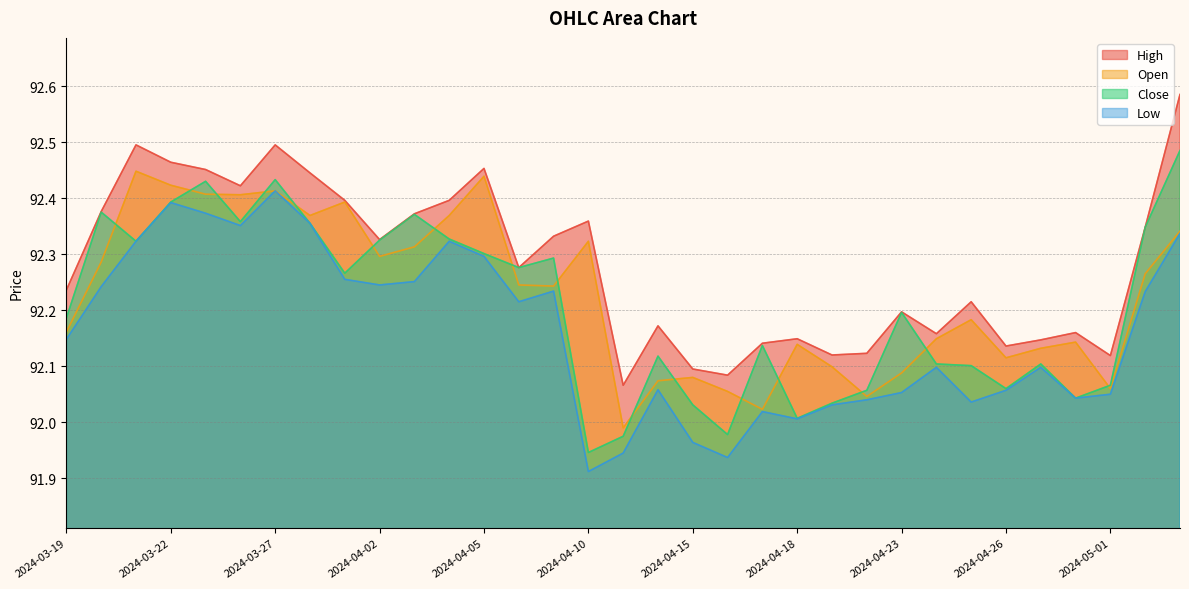

True or false: Open and Low intersect in this chart.

False